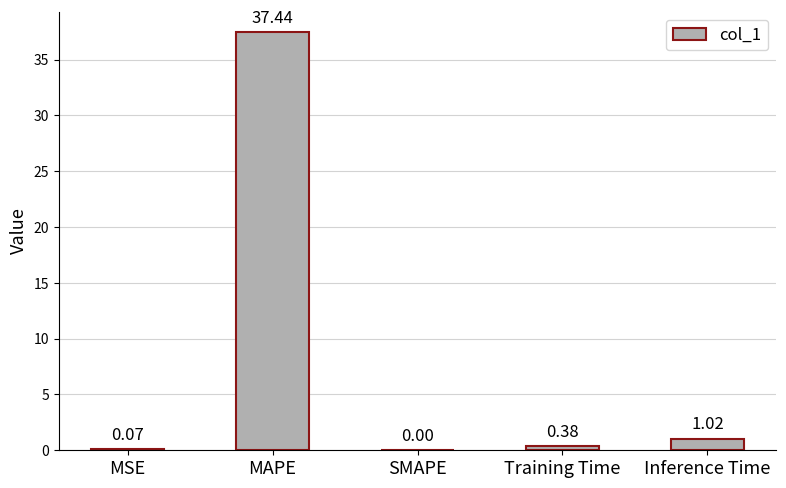

Which label corresponds to the largest value in the chart?

MAPE